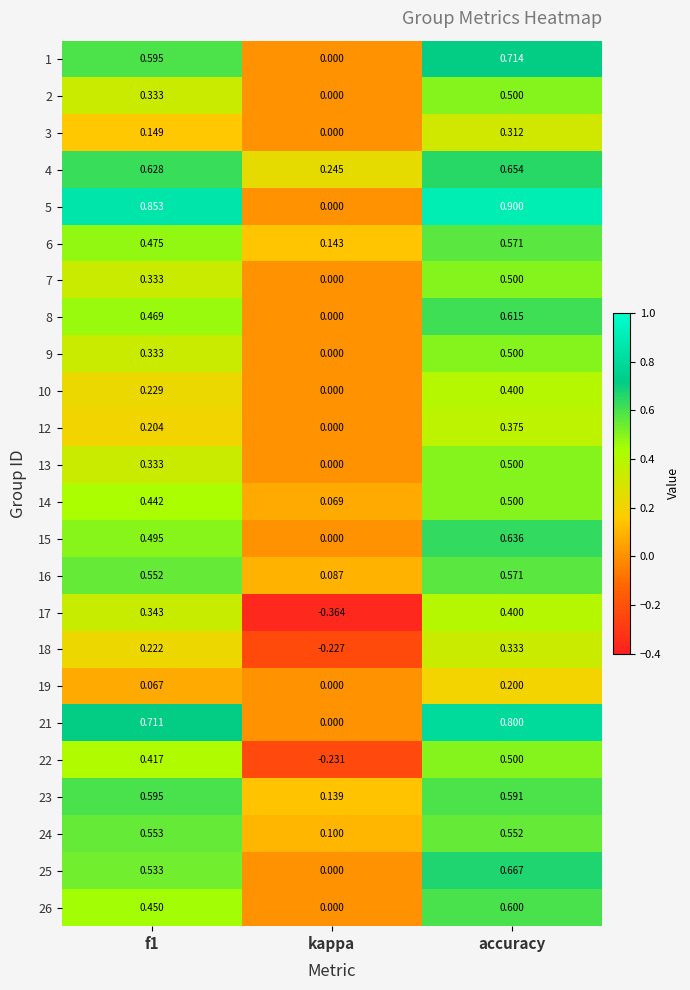

At which category does the chart reach its peak across all series?

accuracy